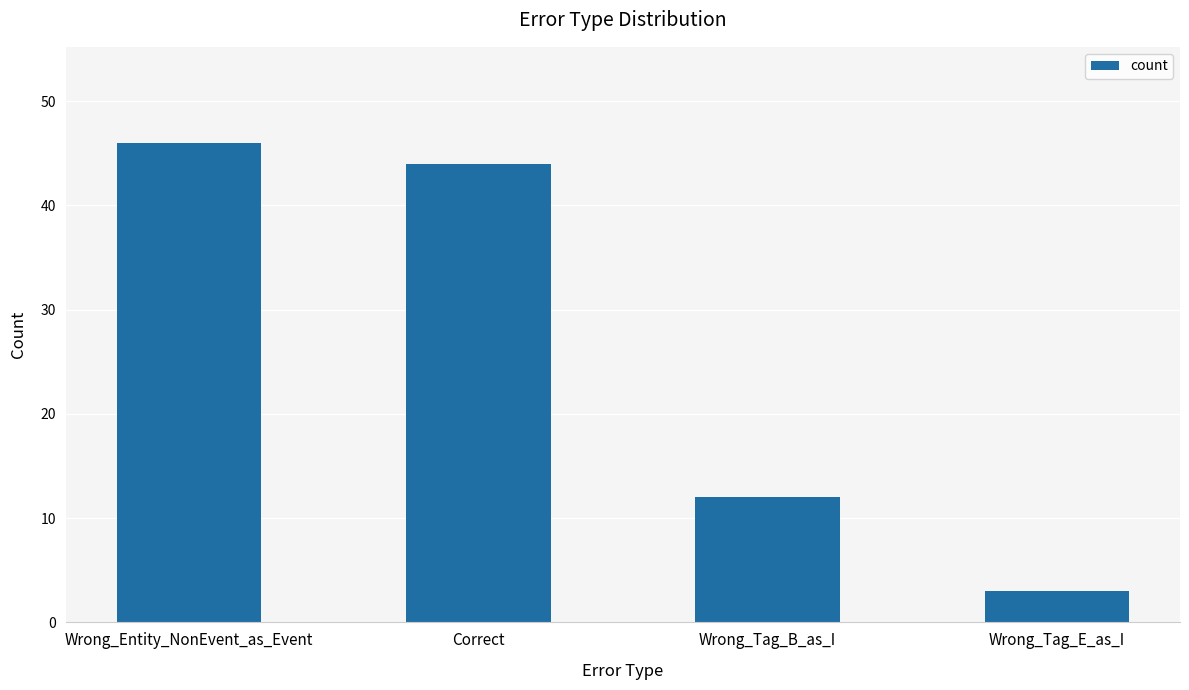

What is the average value?

26